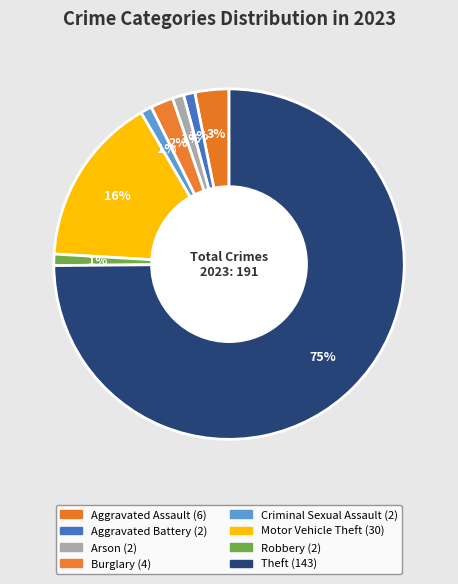

Between Aggravated Battery and Motor Vehicle Theft, which is larger?

Motor Vehicle Theft